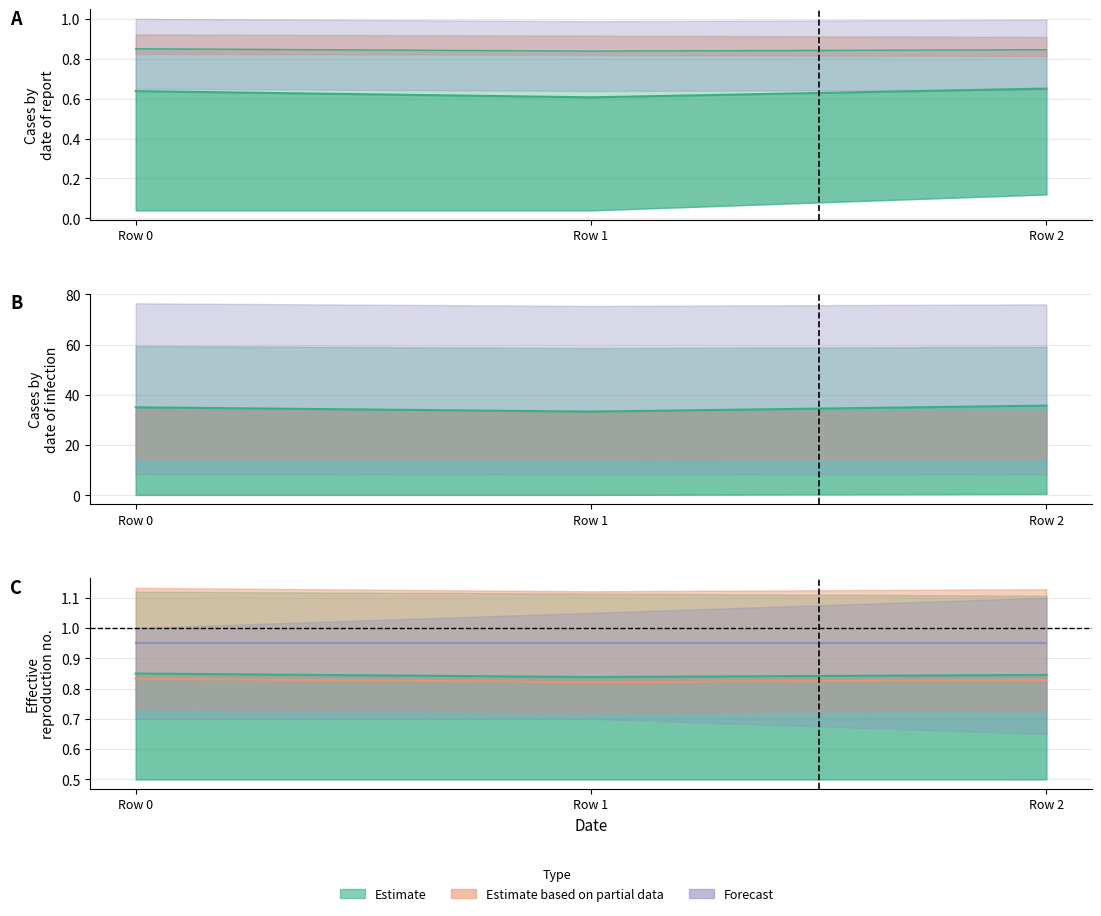

Between Row 0 and Row 1, which is larger?

Row 0